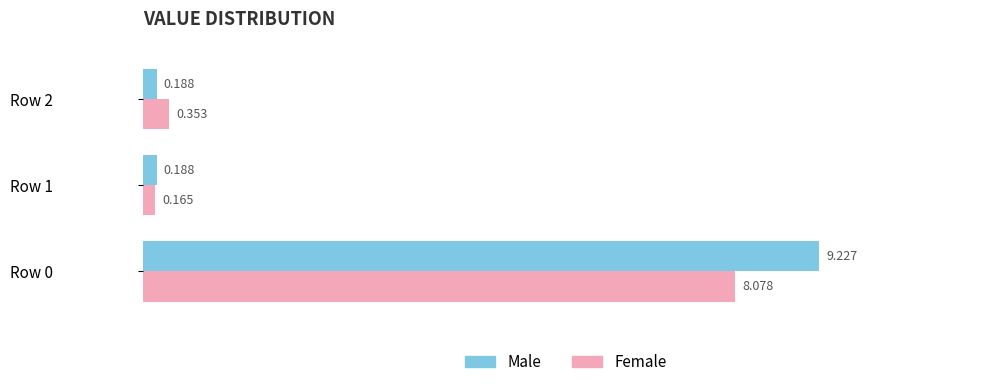

Is the value of Male at Row 1 greater than the value of Female at Row 1?

Yes